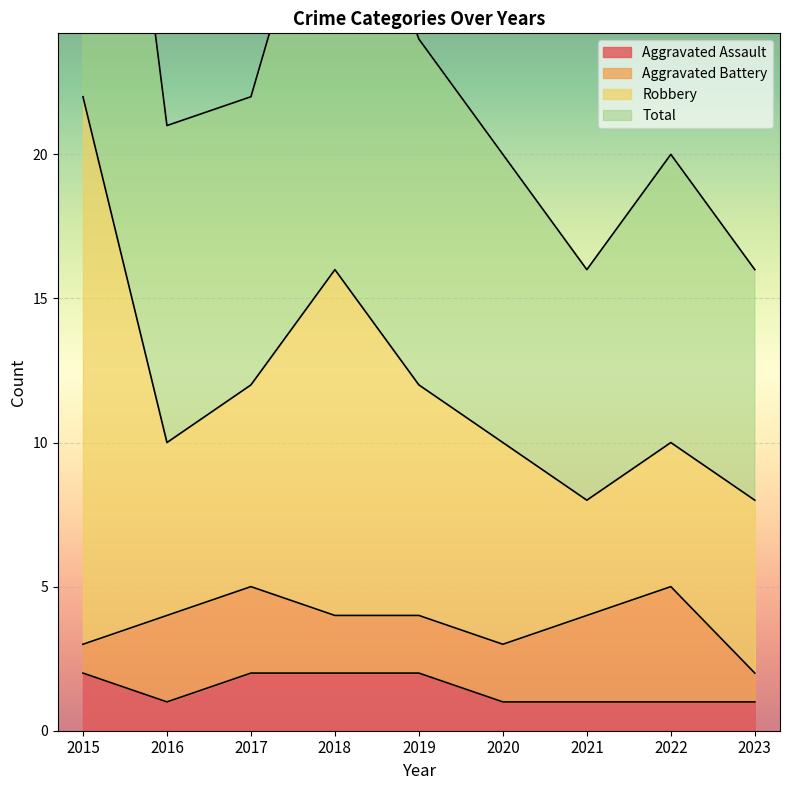

How many values in the Aggravated Assault series exceed 1?

4